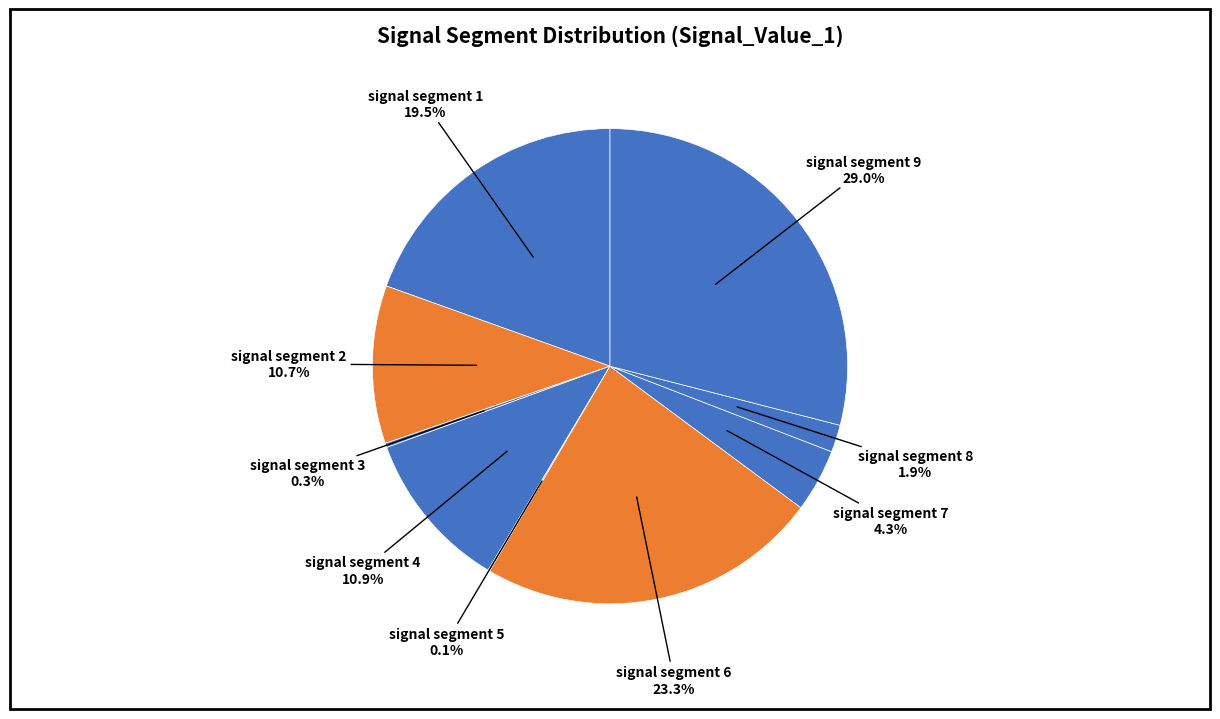

Rank the categories by value from highest to lowest.

signal segment 9, signal segment 6, signal segment 1, signal segment 4, signal segment 2, signal segment 7, signal segment 8, signal segment 3, signal segment 5